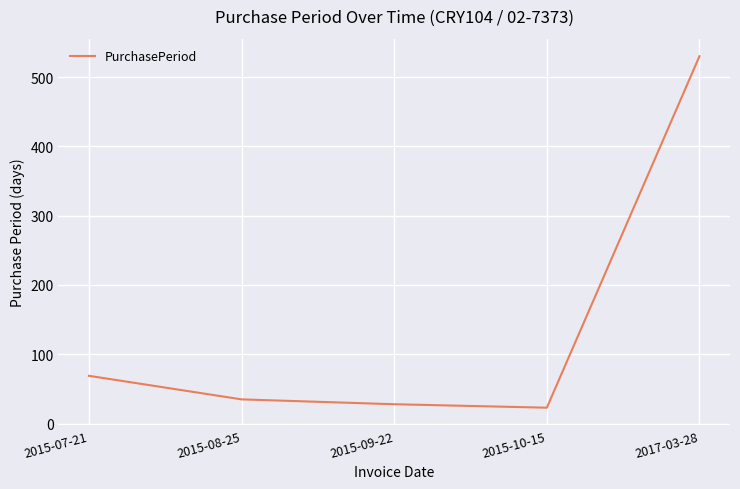

Which label corresponds to the smallest value in the chart?

2015-10-15